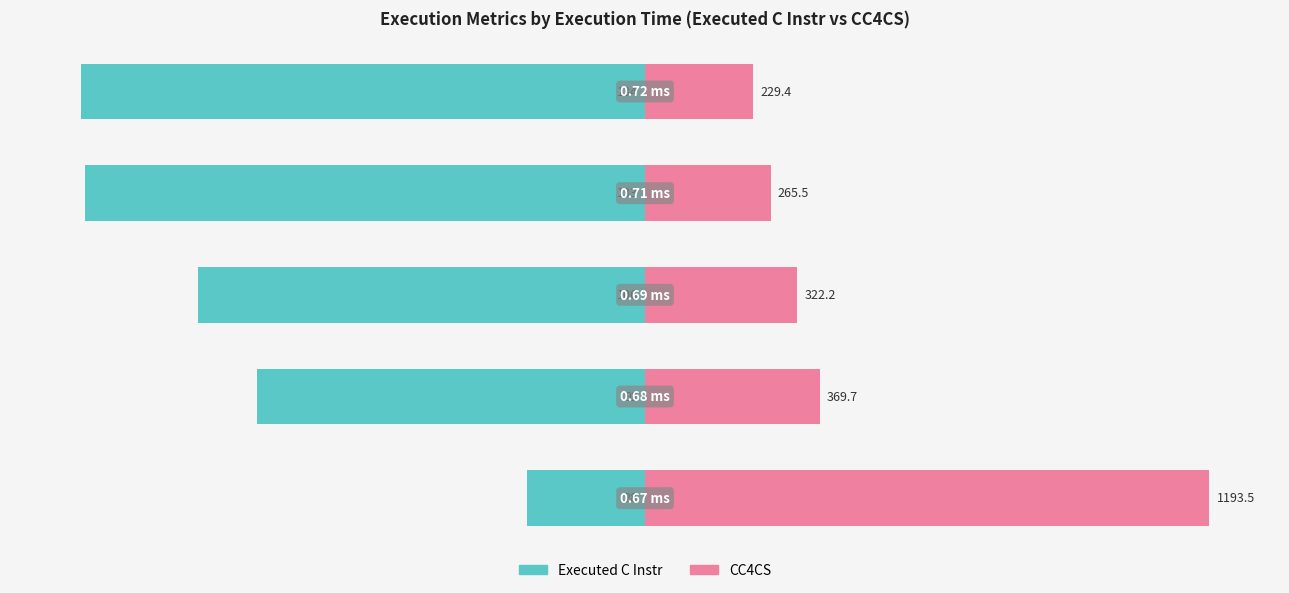

What is the difference between the second highest and minimum values in the Executed C Instr series?

12.5